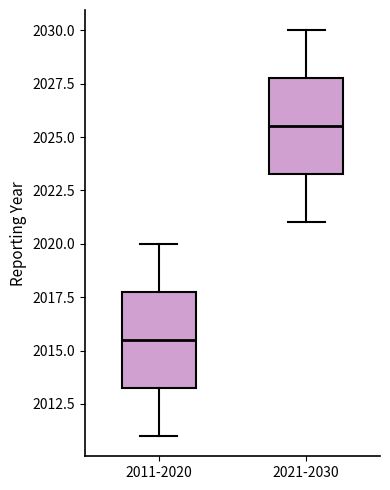

Where does the lower whisker of the box for 2011-2020 end on the y-axis? The values are not printed on the chart, so give them approximately, as read against the axis.

2011.0